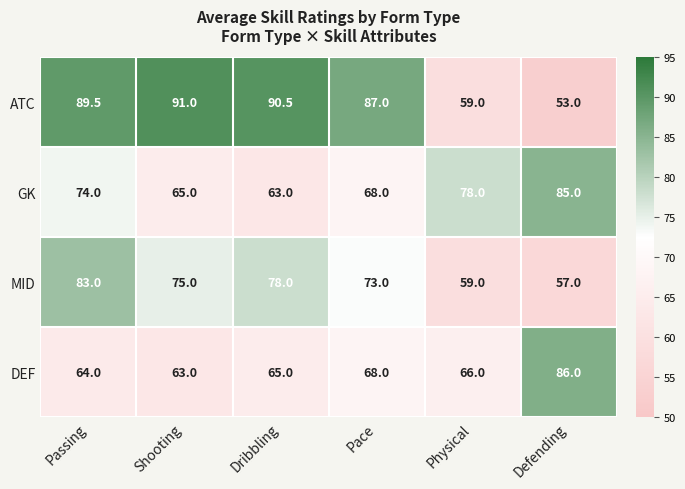

Count the number of categories in the chart.

6